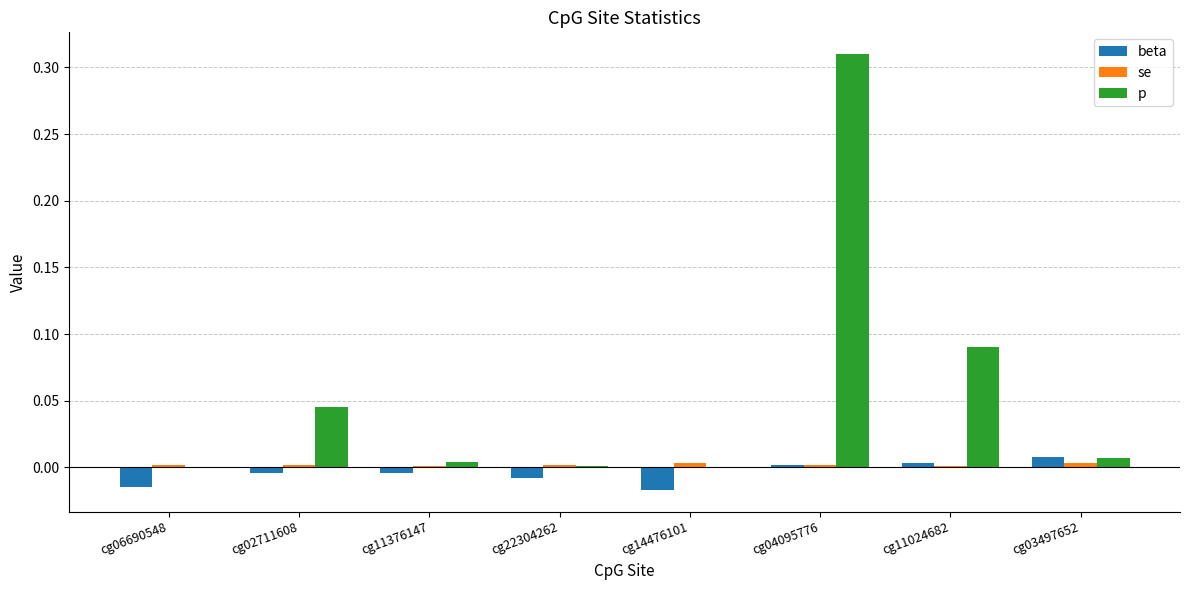

Is it true that beta equals -0.0 at cg06690548?

True